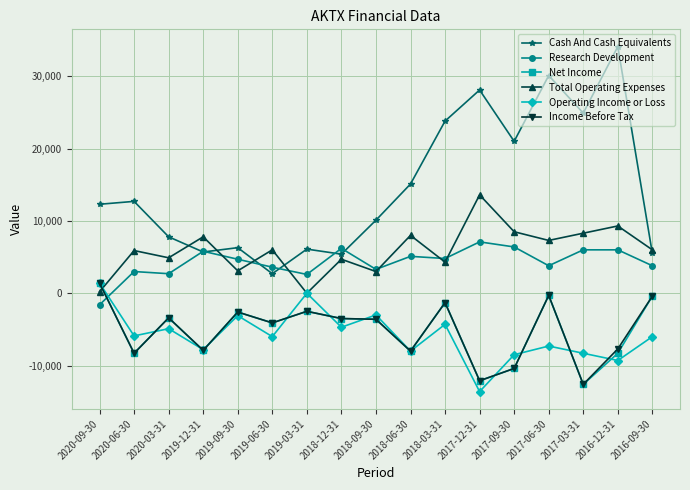

True or false: Income Before Tax has more than 2 points higher than both neighbors.

True